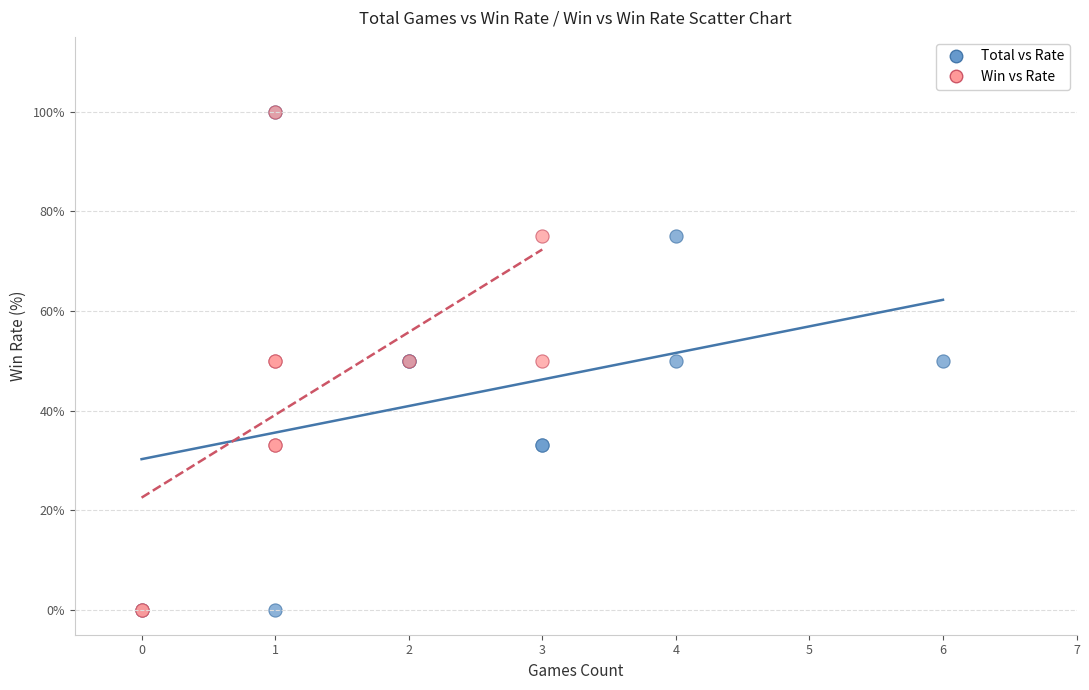

What are all the series names shown in the legend?

Total vs Rate, Win vs Rate